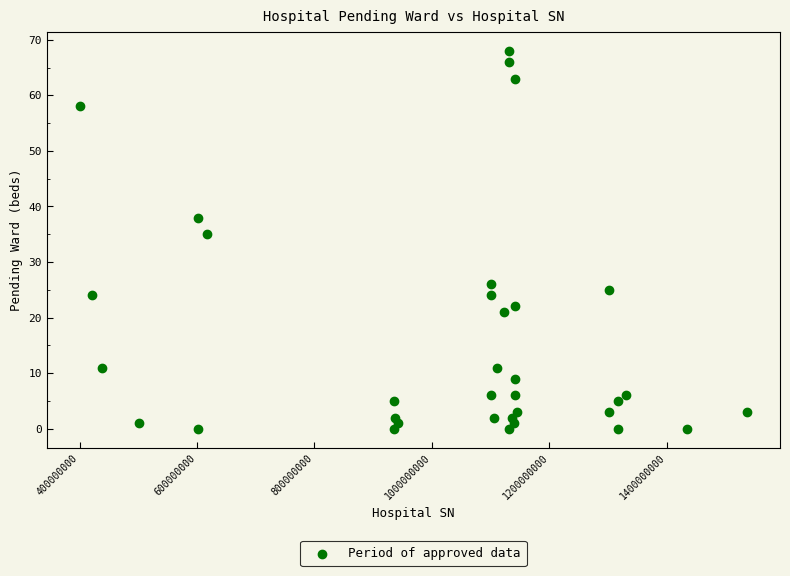

What Y value in the scatter plot is closest to 34?

35